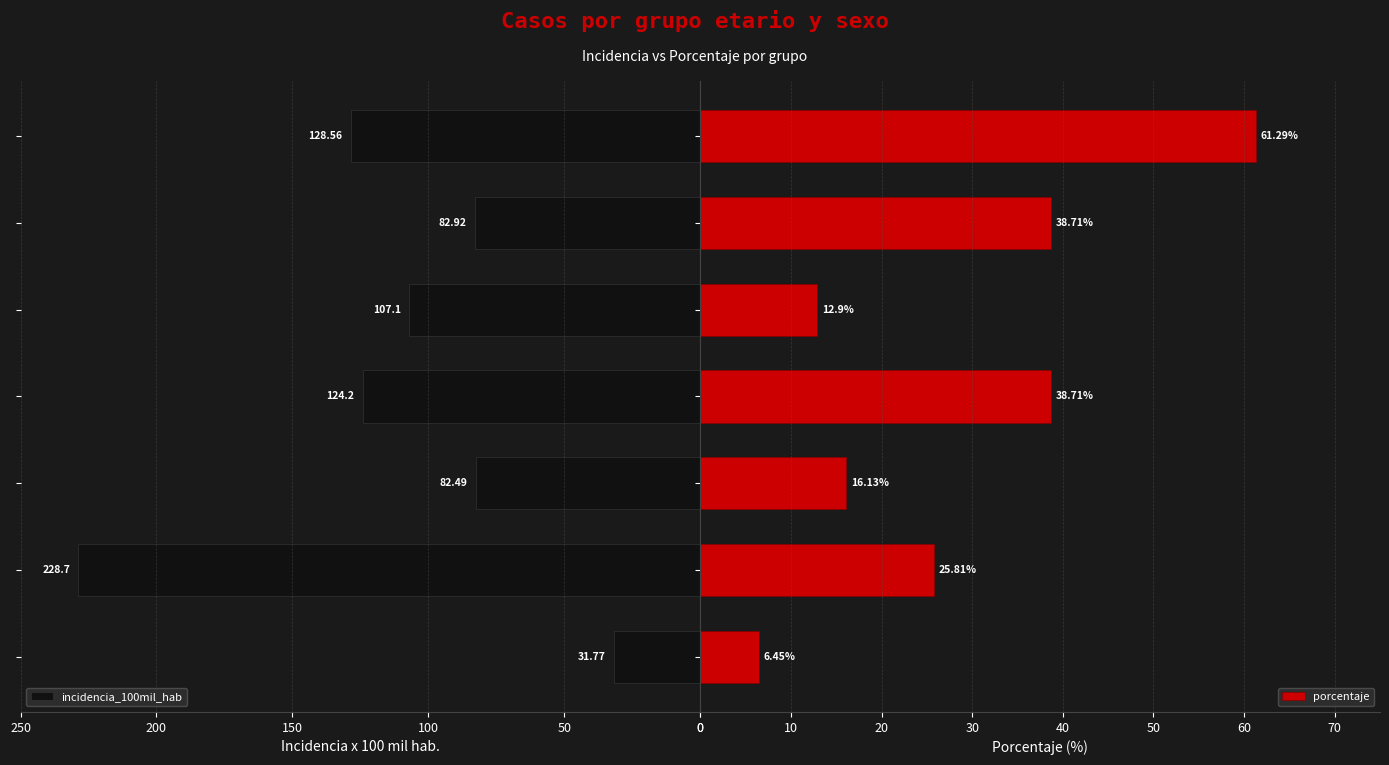

What is the average value of the incidencia_100mil_hab series?

112.2